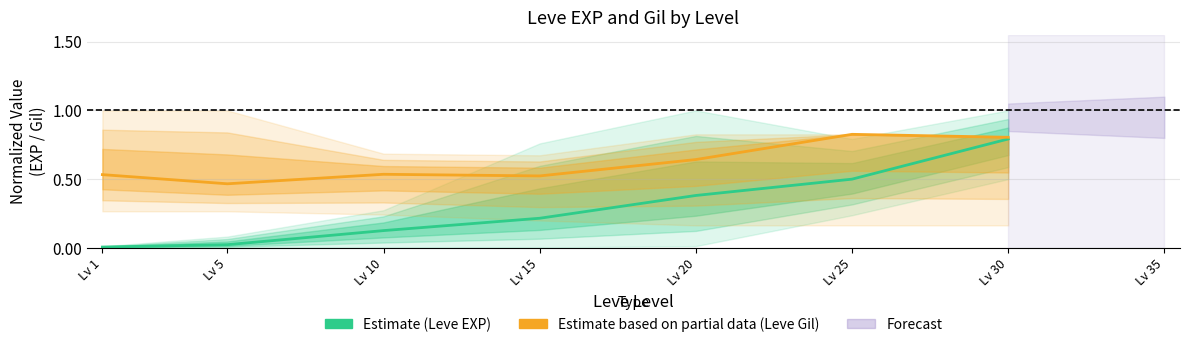

At which category is the sum across all series the highest?

Lv 30